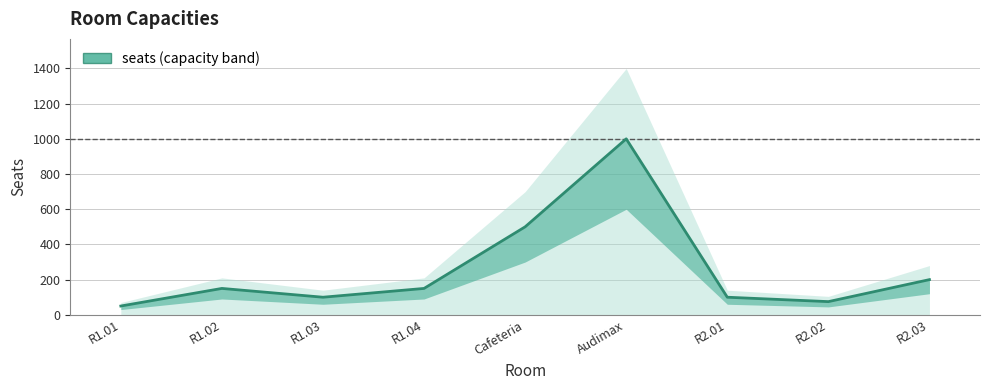

Which category has the lowest value across all series?

R1.01